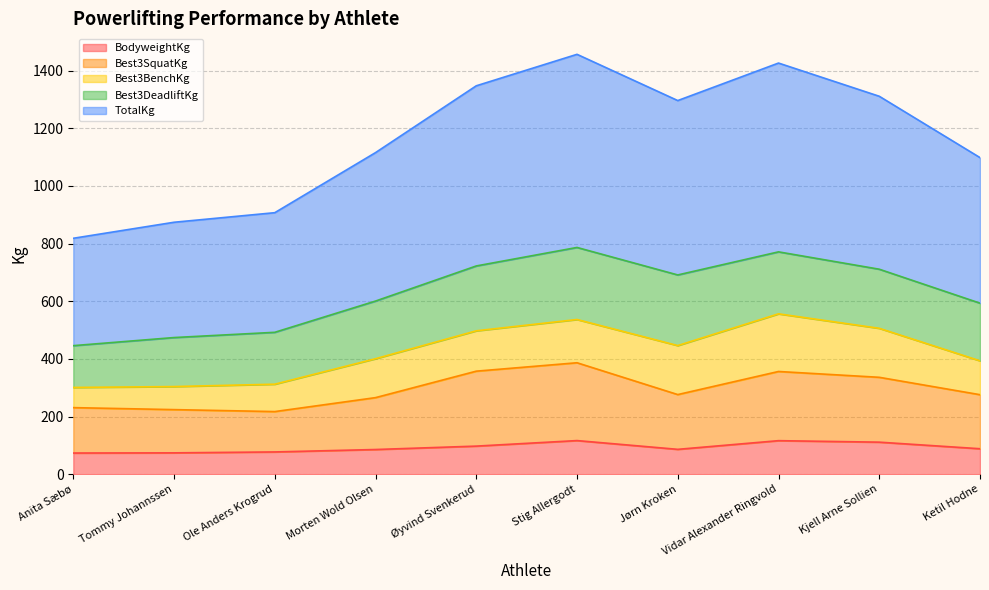

Is it true that BodyweightKg equals 66.4 at Vidar Alexander Ringvold?

False